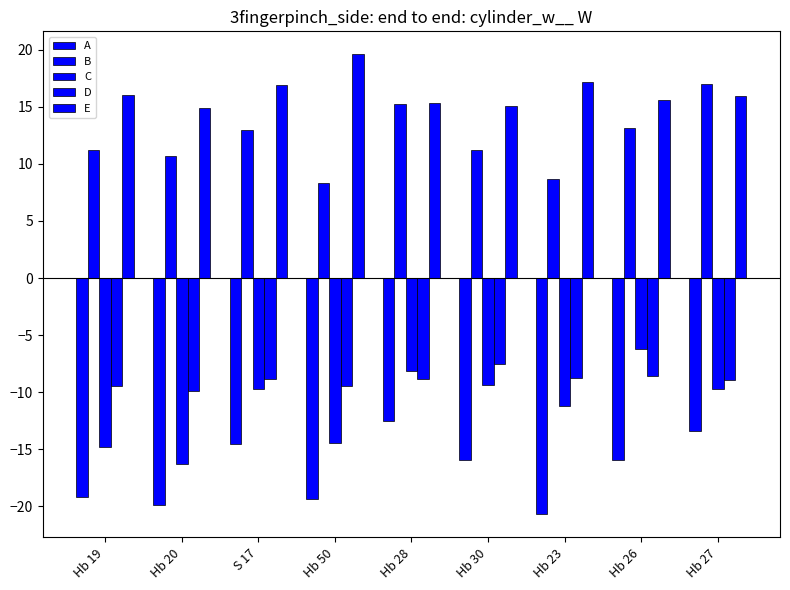

What is the sum of all E values?

146.5